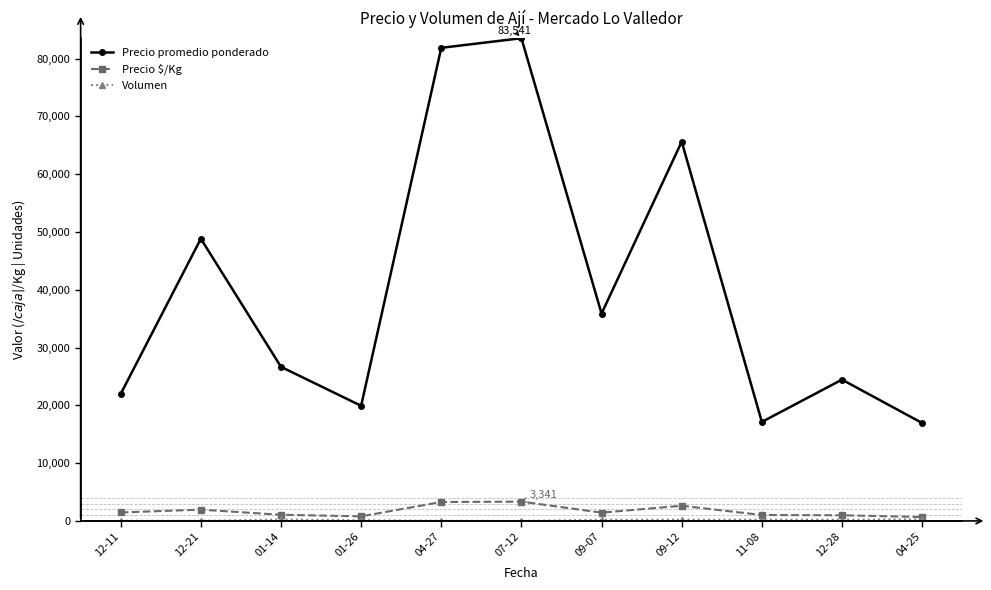

What is the sum of all Precio $/Kg values?

18644.1